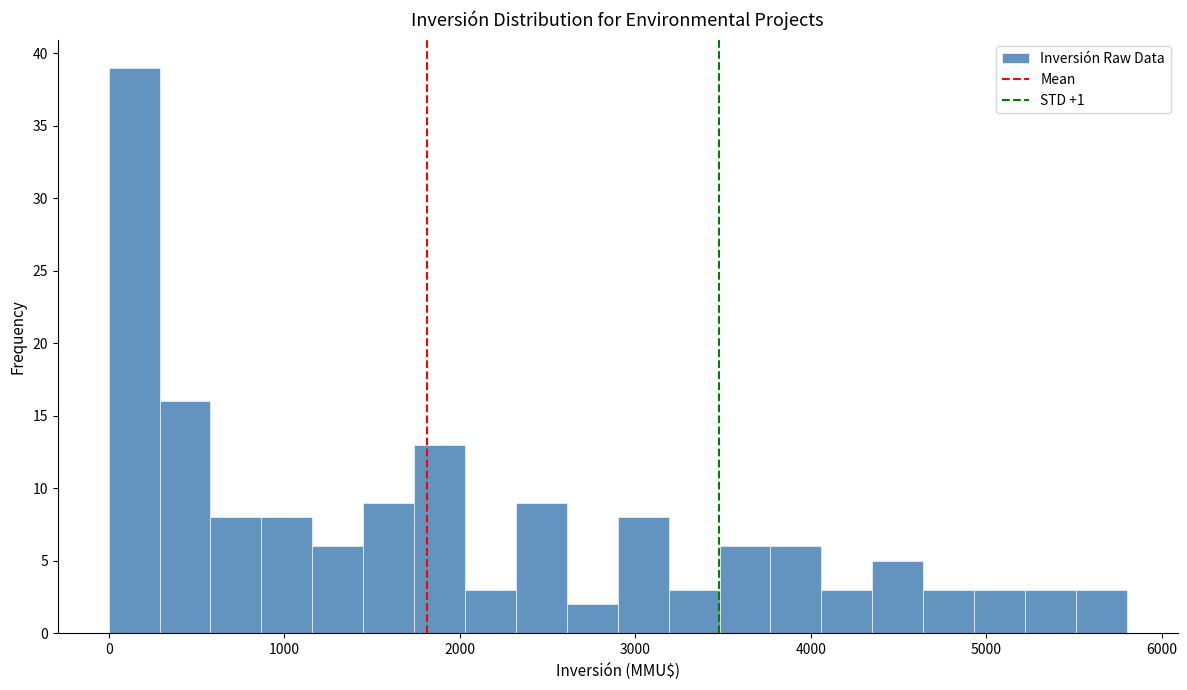

Around what value on the x-axis is the tallest bar? Give the approximate position of its centre, as read against the axis.

100